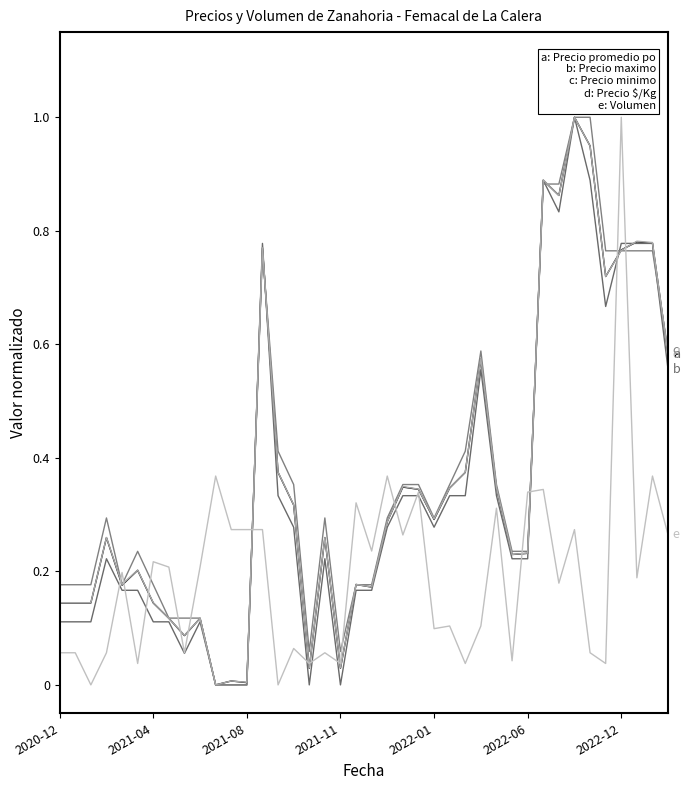

Is this an area chart (filled region under the line)?

No